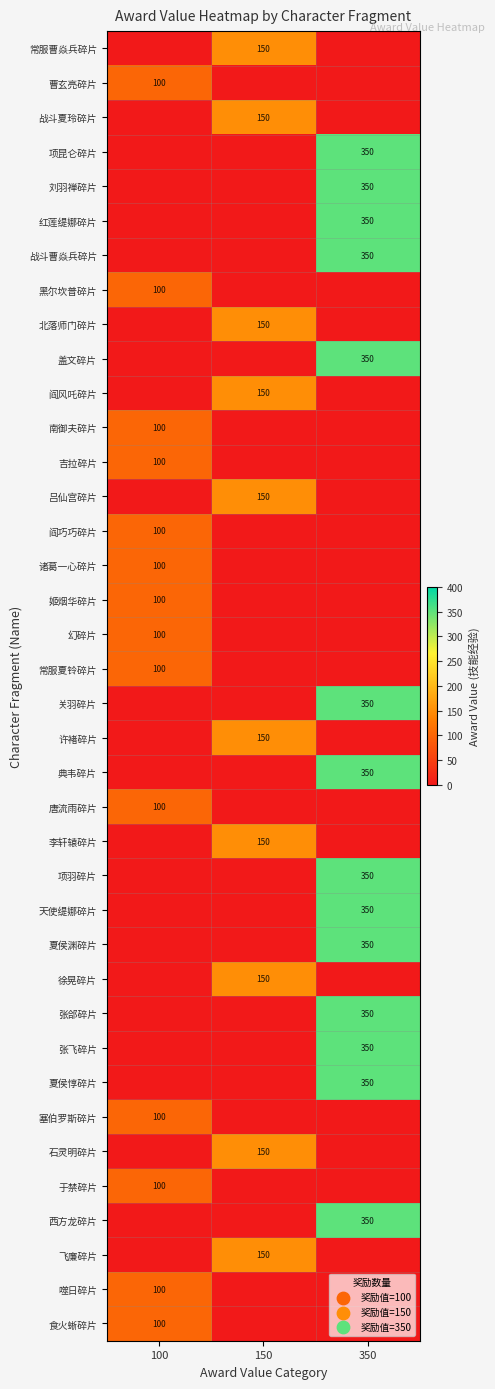

Is it true that 盖文碎片 equals 219 at 350?

False